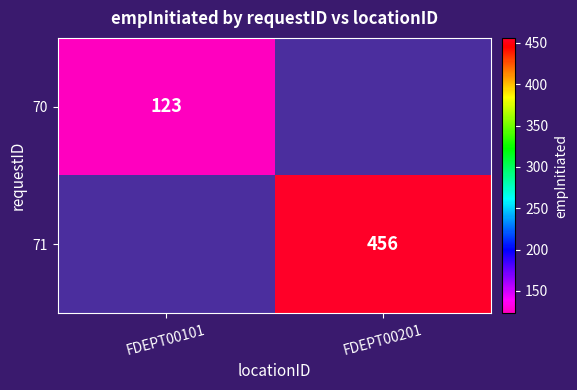

Is it true that 70 equals 123 at FDEPT00101?

True